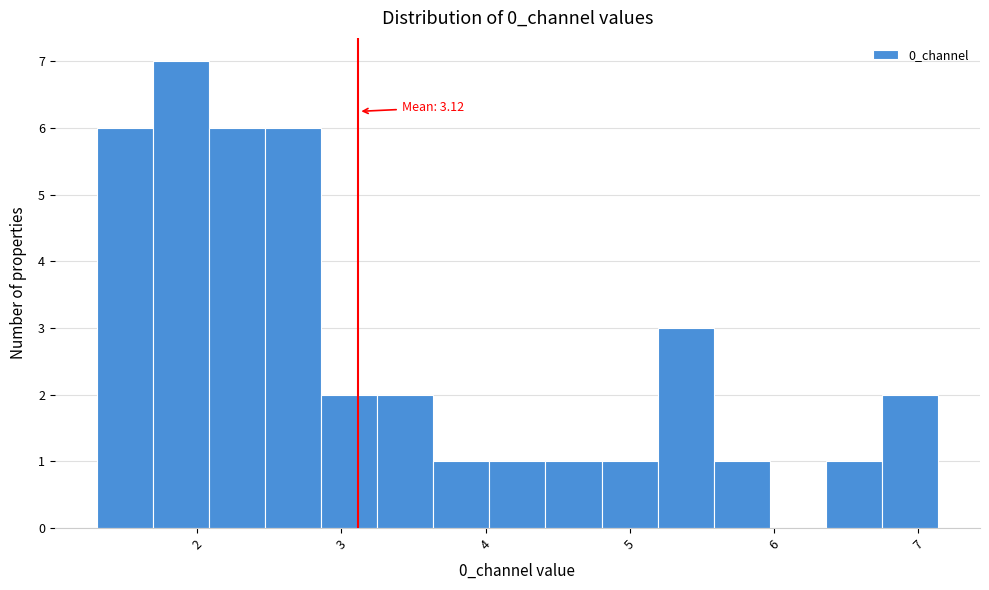

Read against the x-axis, roughly where is the centre of the tallest bar?

1.9